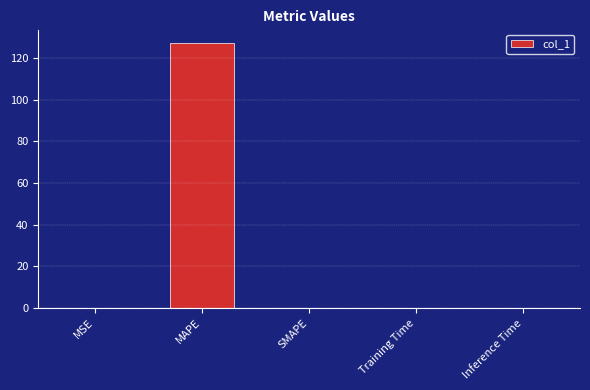

What is the maximum value shown in the chart?

127.5